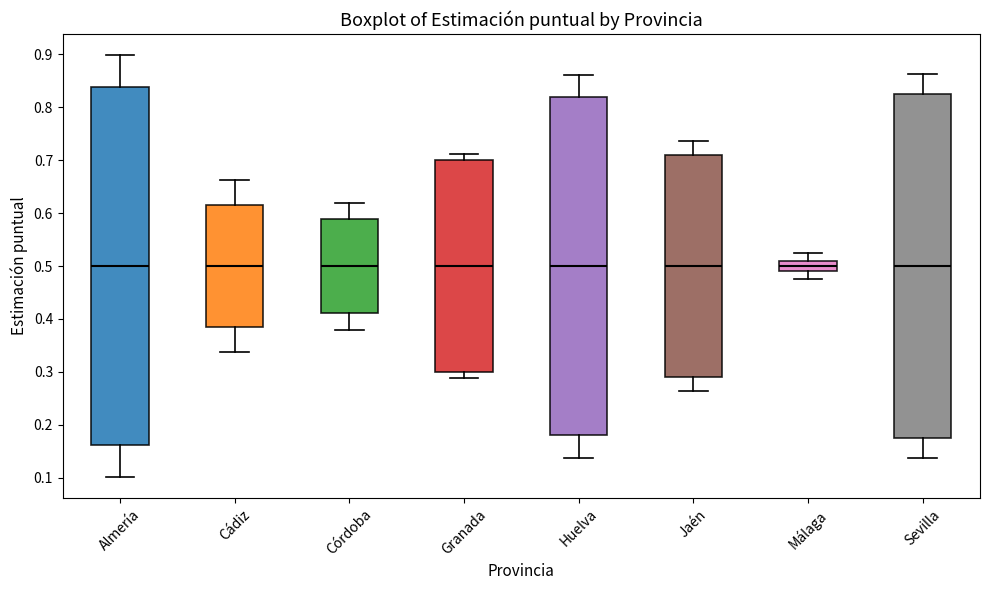

Reading left to right, read every box against the y-axis: the position of its median line, the range the box covers, and the ends of its whiskers. The values are not printed on the chart, so give them approximately, as read against the axis.

Almería: median 0.50, box 0.16 to 0.84, whiskers 0.10 to 0.90
Cádiz: median 0.50, box 0.38 to 0.62, whiskers 0.34 to 0.66
Córdoba: median 0.50, box 0.41 to 0.59, whiskers 0.38 to 0.62
Granada: median 0.50, box 0.30 to 0.70, whiskers 0.29 to 0.71
Huelva: median 0.50, box 0.18 to 0.82, whiskers 0.14 to 0.86
Jaén: median 0.50, box 0.29 to 0.71, whiskers 0.26 to 0.74
Málaga: median 0.50, box 0.49 to 0.51, whiskers 0.48 to 0.52
Sevilla: median 0.50, box 0.18 to 0.82, whiskers 0.14 to 0.86